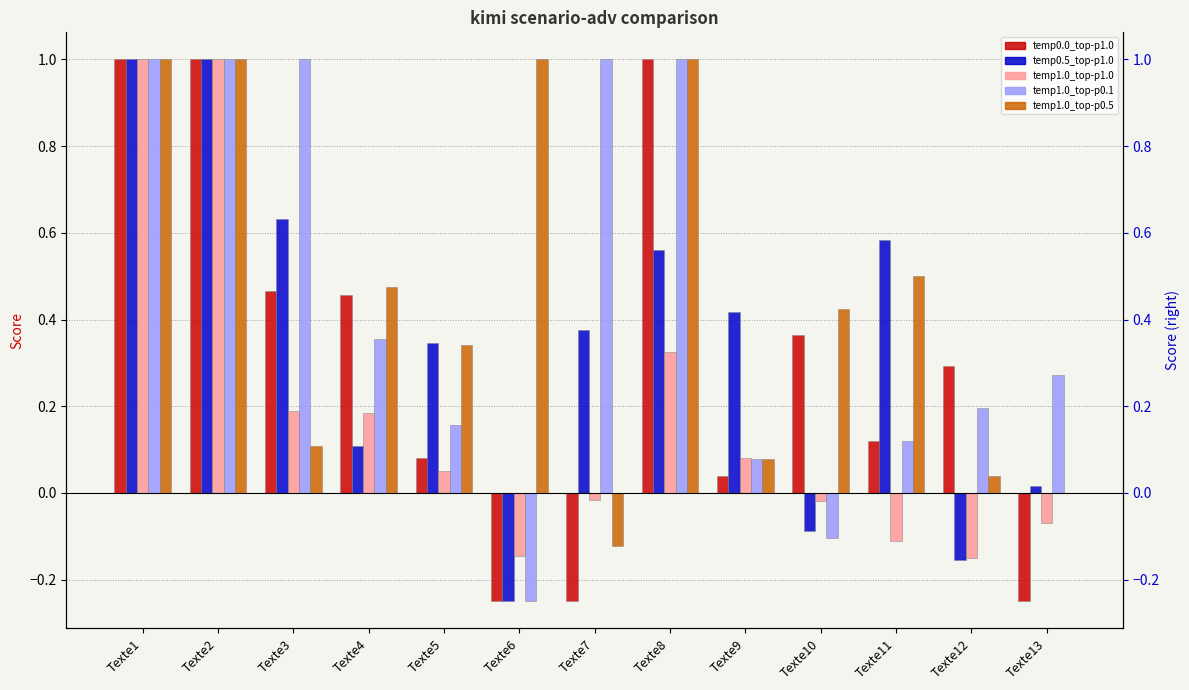

Between Texte2 and Texte12, which is larger?

Texte2